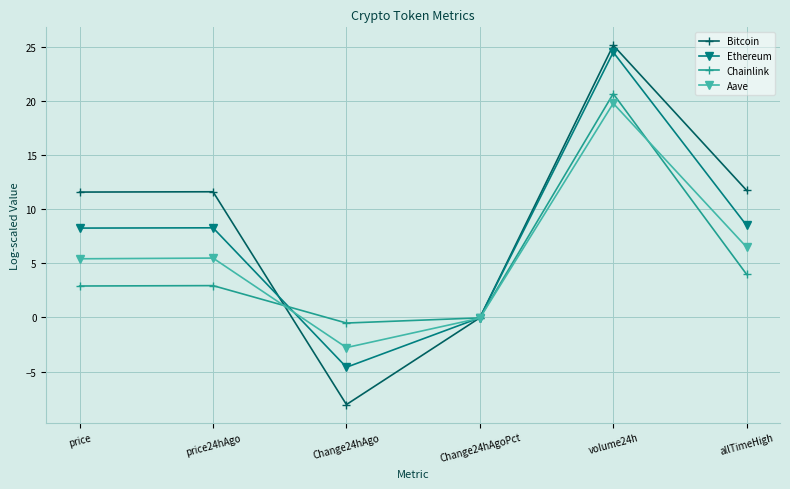

What is the label of the 2nd point from the right?

volume24h